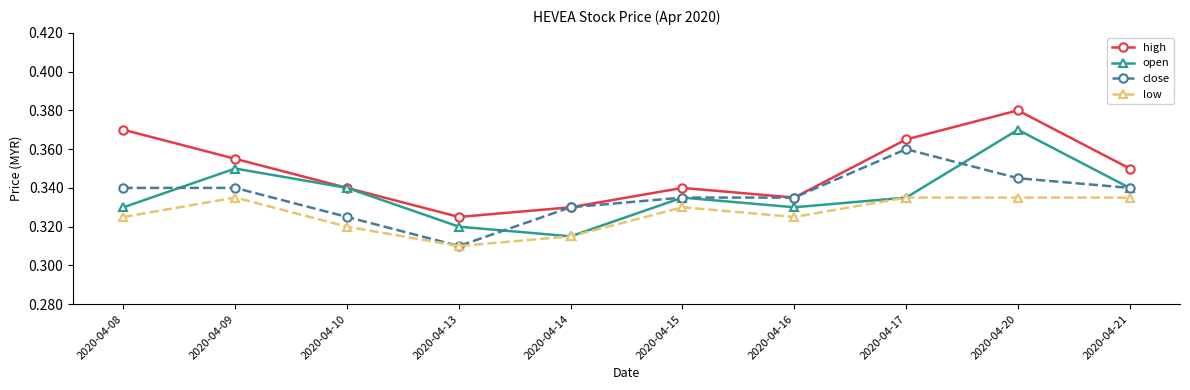

Which series changed the most between 2020-04-13 and 2020-04-21?

close